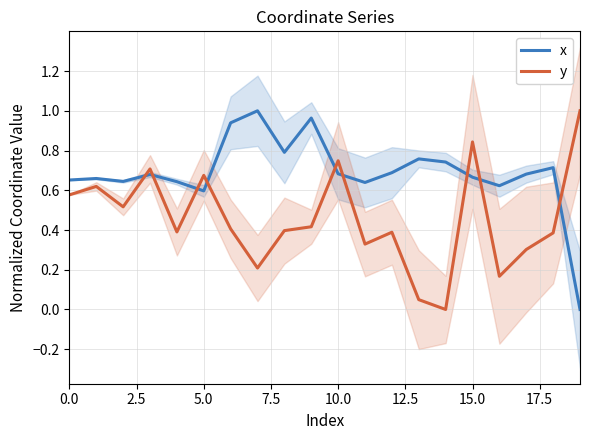

What is the label of the 17th point from the left?

16